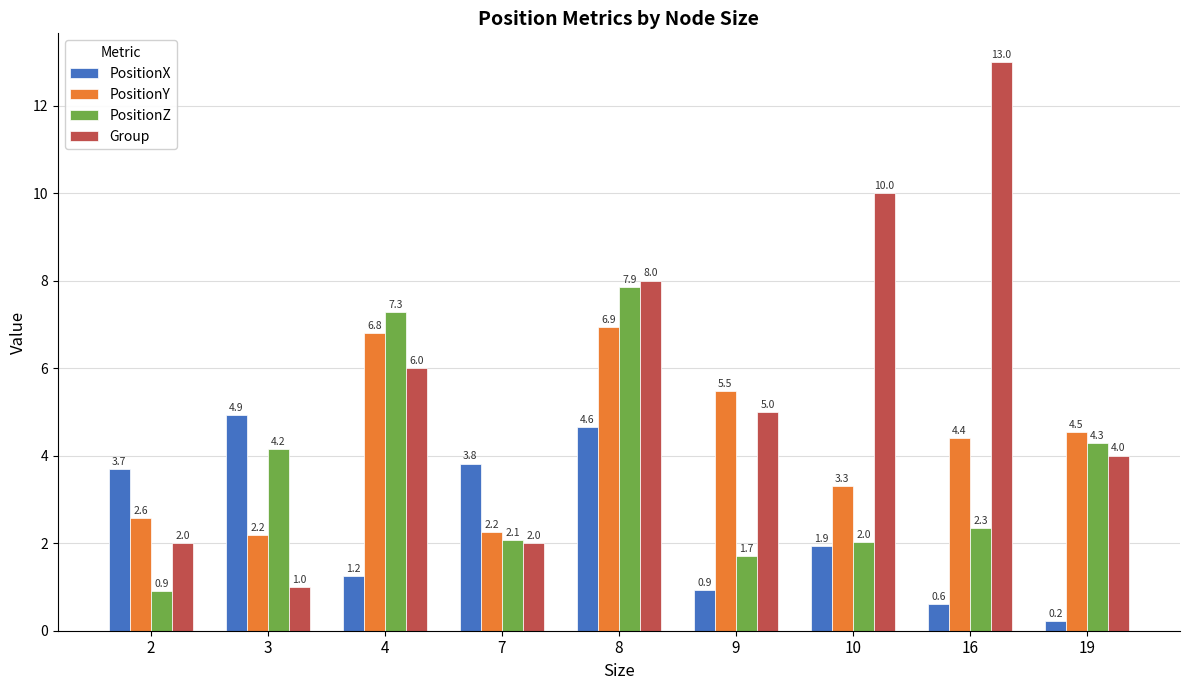

What is the value of the PositionY bar at the 5th from the left?

6.9